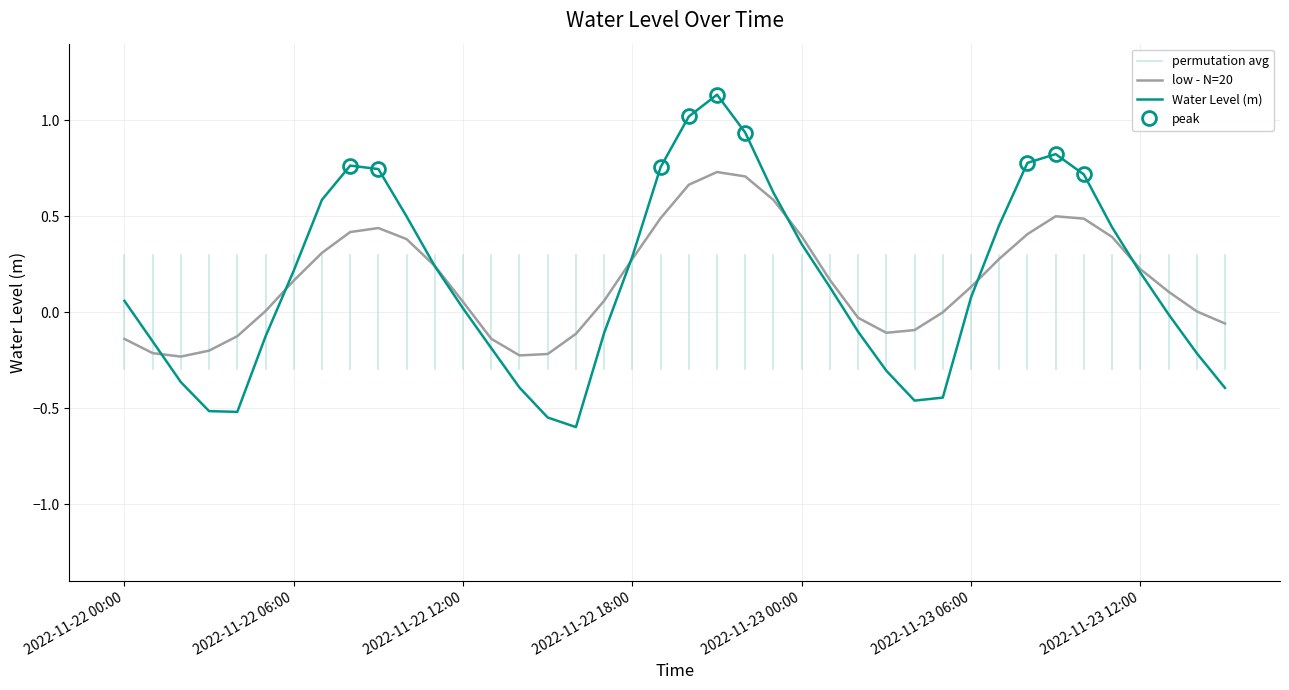

Rank the categories by value from highest to lowest.

2022-11-22 21:00, 2022-11-22 20:00, 2022-11-22 22:00, 2022-11-23 09:00, 2022-11-23 08:00, 2022-11-22 08:00, 2022-11-22 19:00, 2022-11-22 09:00, 2022-11-23 10:00, 2022-11-22 23:00, 2022-11-22 07:00, 2022-11-22 10:00, 2022-11-23 07:00, 2022-11-23 11:00, 2022-11-23 00:00, 2022-11-22 18:00, 2022-11-22 11:00, 2022-11-22 06:00, 2022-11-23 12:00, 2022-11-23 01:00, 2022-11-23 06:00, 2022-11-22 00:00, 2022-11-22 12:00, 2022-11-23 13:00, 2022-11-23 02:00, 2022-11-22 17:00, 2022-11-22 05:00, 2022-11-22 01:00, 2022-11-22 13:00, 2022-11-23 14:00, 2022-11-23 03:00, 2022-11-22 02:00, 2022-11-22 14:00, 2022-11-23 15:00, 2022-11-23 05:00, 2022-11-23 04:00, 2022-11-22 03:00, 2022-11-22 04:00, 2022-11-22 15:00, 2022-11-22 16:00